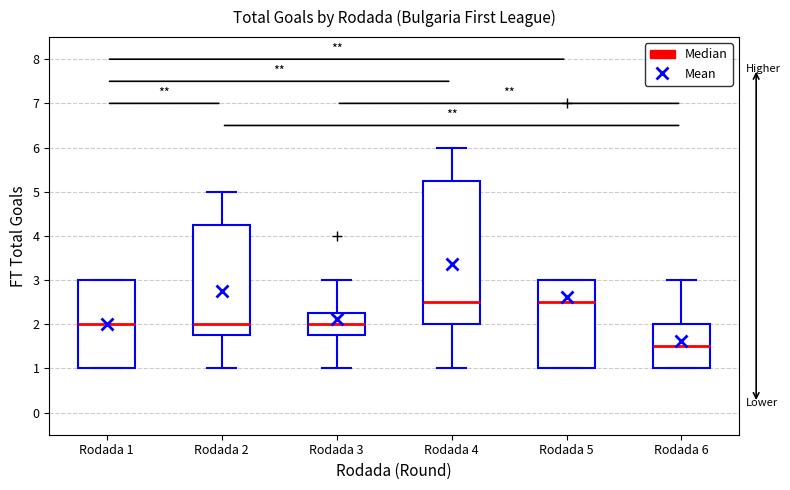

Which box is the tallest, from its lower edge to its upper edge?

Rodada 4